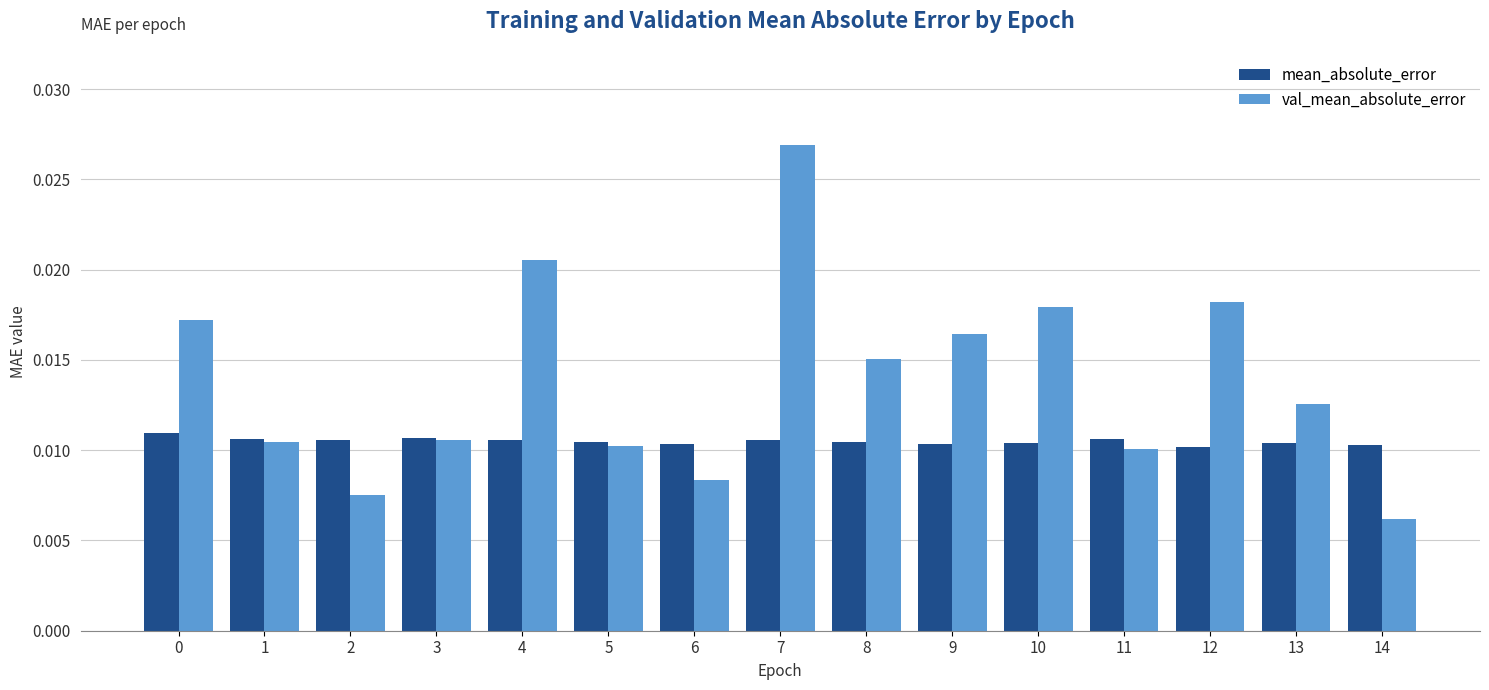

Between 8 and 11, which series saw the biggest shift?

val_mean_absolute_error